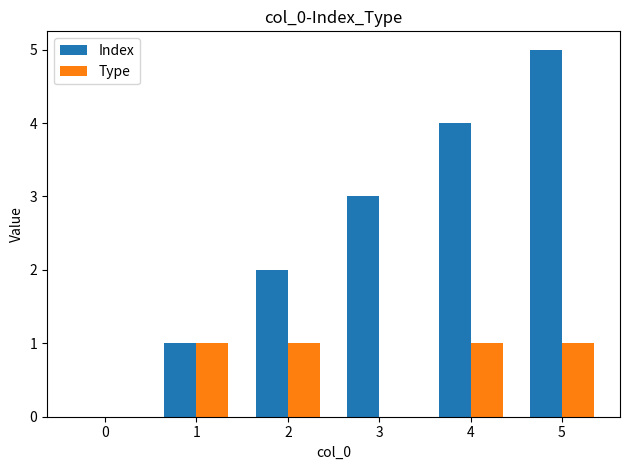

Reading left to right, extract all data points from this chart.

Index: 0=0	1=1	2=2	3=3	4=4	5=5
Type: 0=0	1=1	2=1	3=0	4=1	5=1